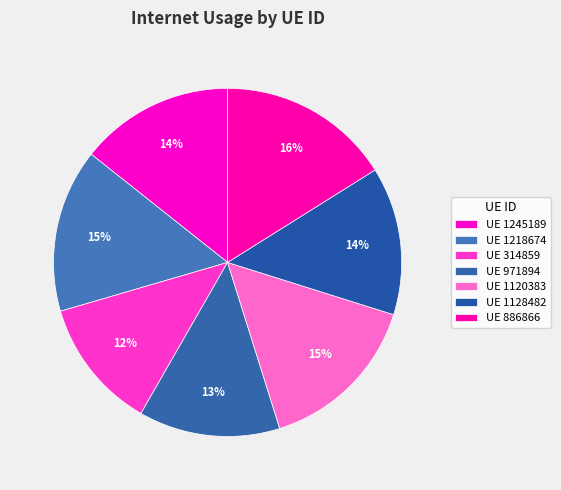

To the nearest percent, what is the difference between the largest and smallest slice percentages?

4%